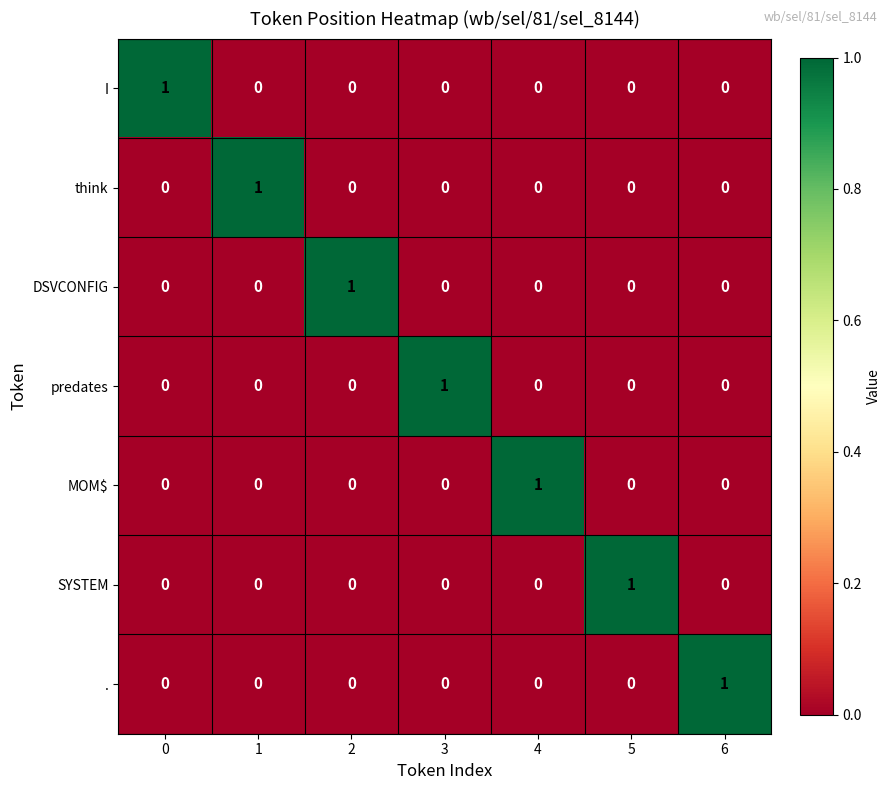

Count the DSVCONFIG values in the range 0 to 1.

7